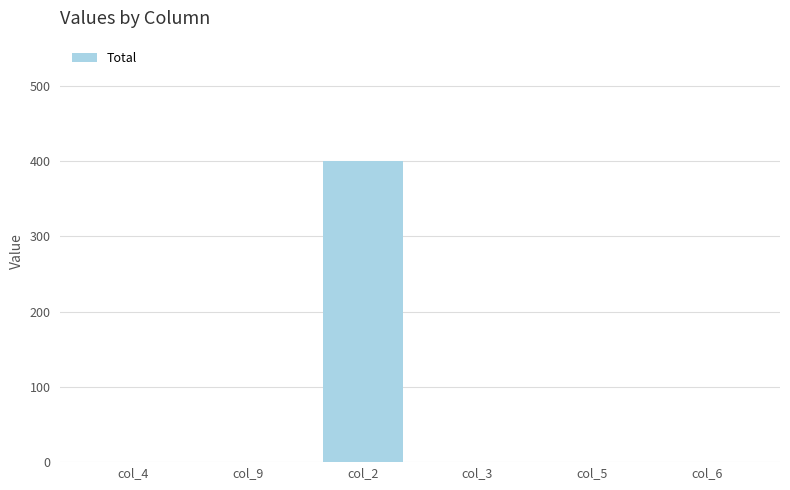

Which label corresponds to the largest value in the chart?

col_2